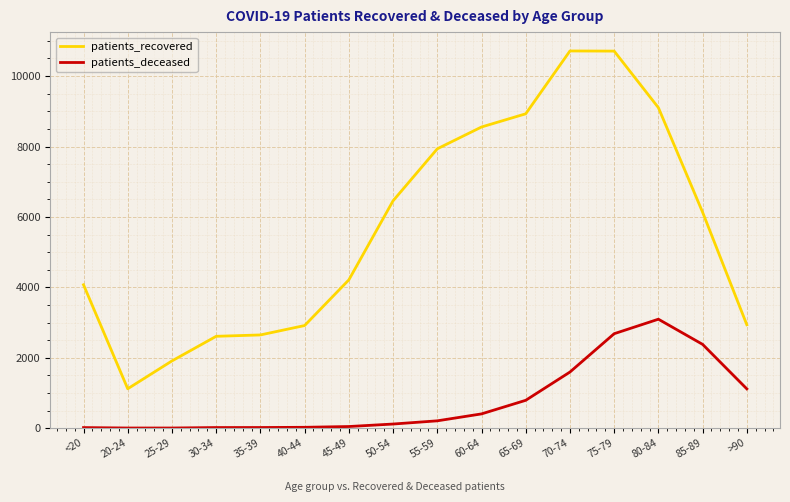

At 30-34, list the series in order from smallest to largest.

patients_deceased, patients_recovered